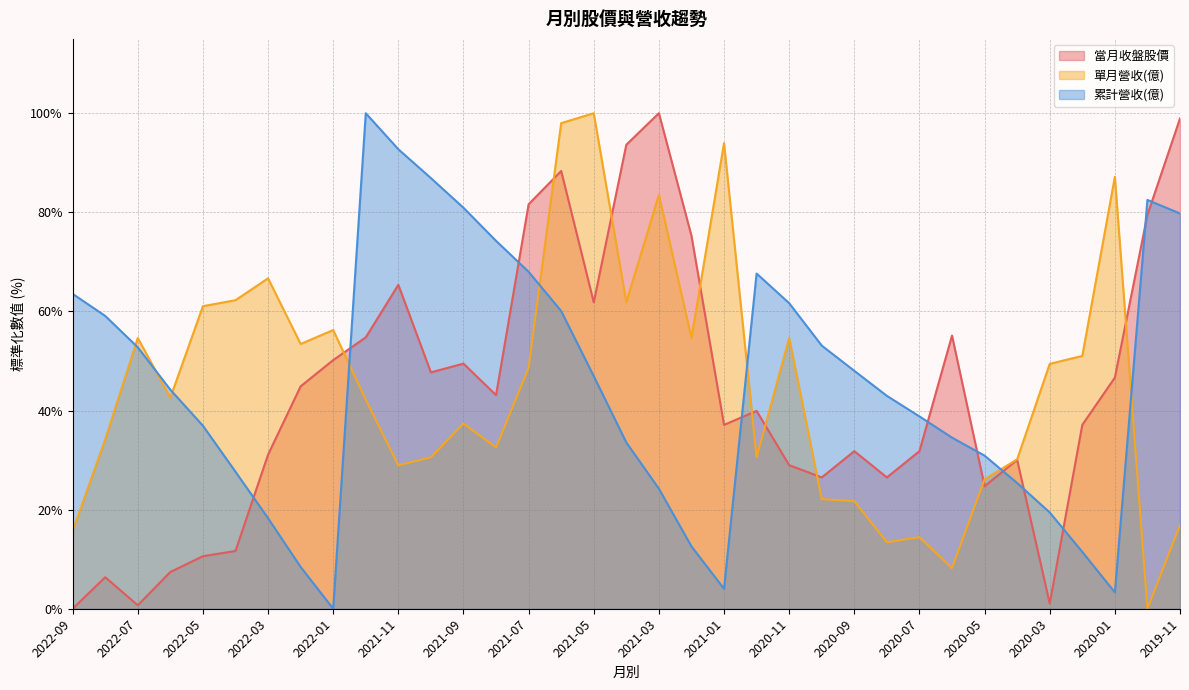

Rank the series by their maximum value, from lowest to highest.

當月收盤股價, 單月營收(億), 累計營收(億)